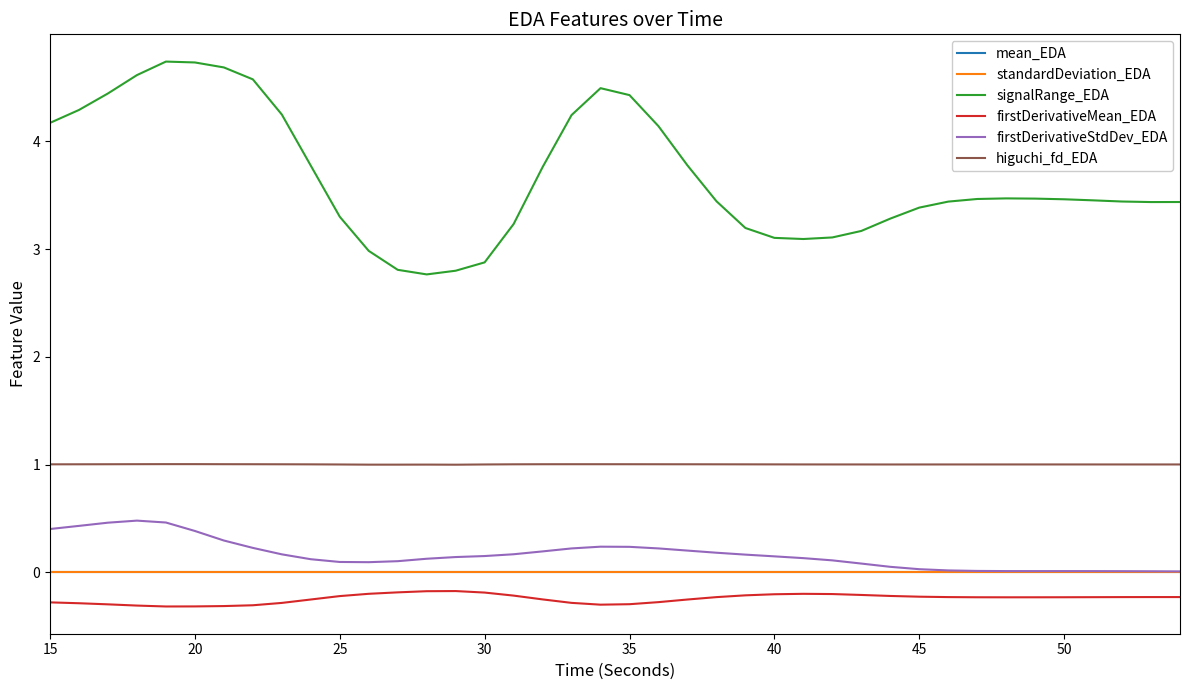

Which series has the widest spread of values?

signalRange_EDA